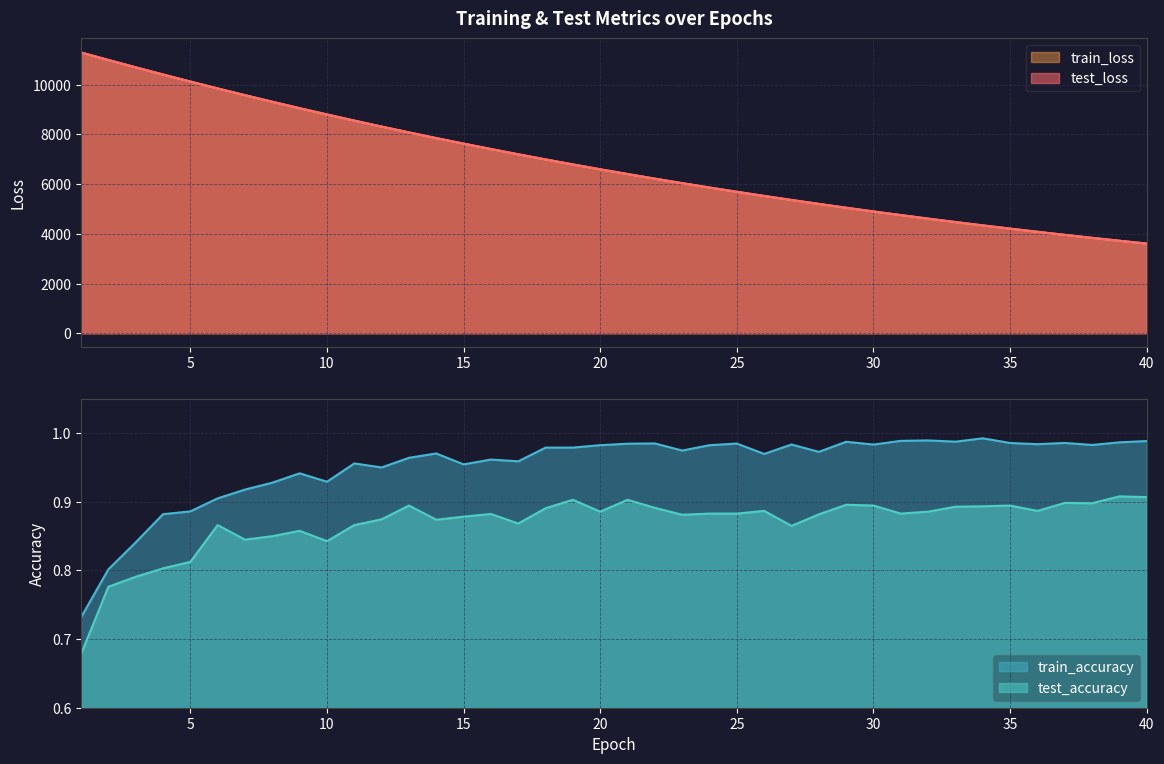

What is the difference between the test_loss values at 15 and 7?

1949.8